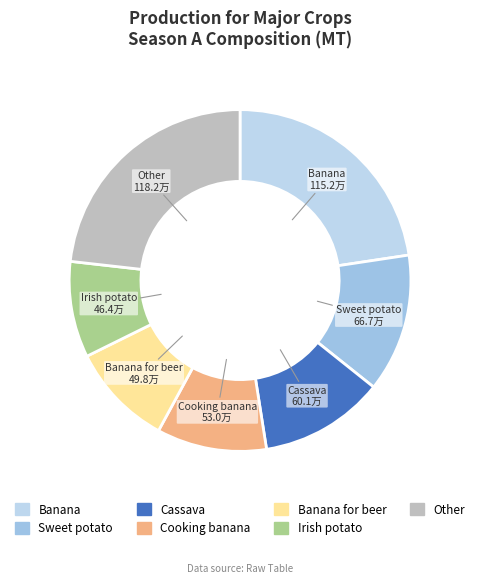

How many slices are in this pie chart?

7